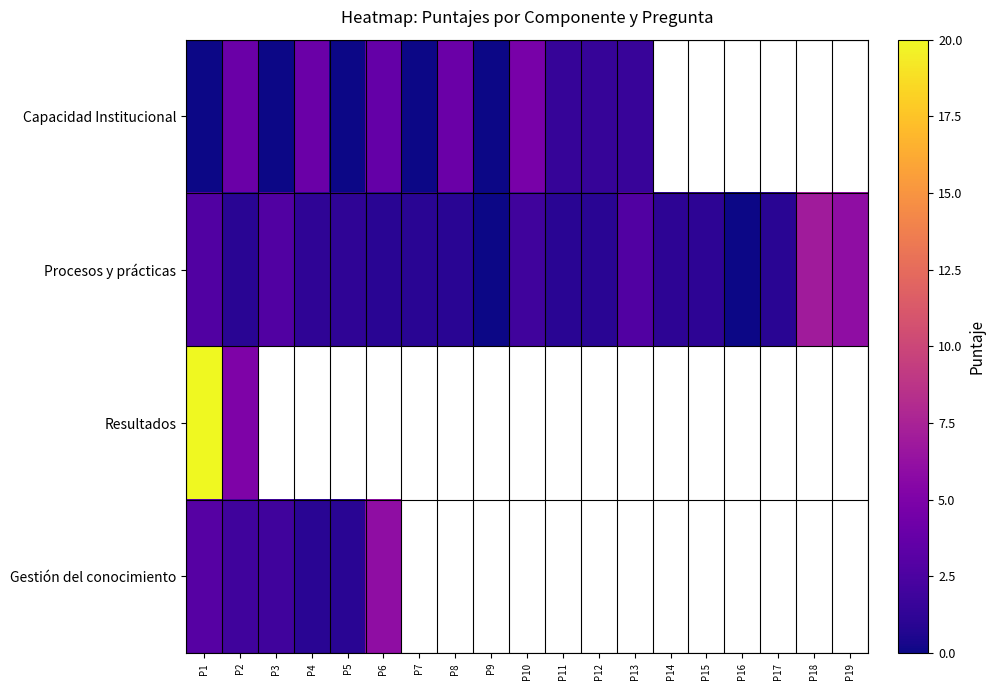

List the series in order of their peak value, lowest first.

Capacidad Institucional, Gestión del conocimiento, Procesos y prácticas, Resultados